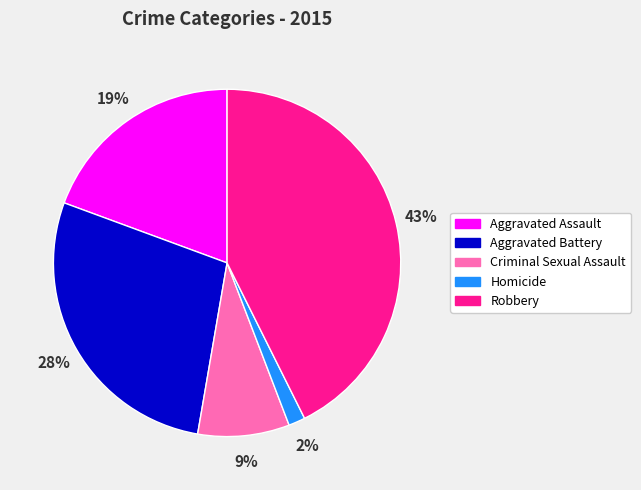

Count the number of slices in the pie.

5